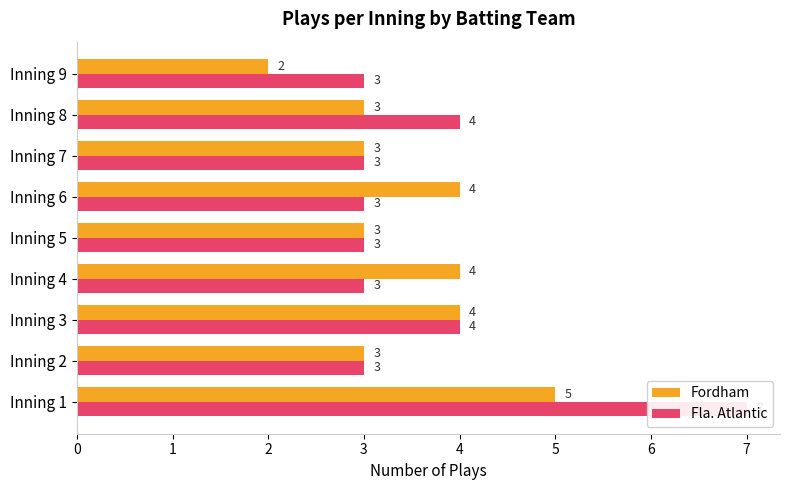

The Fla. Atlantic series shows 2 at Inning 6. True or false?

False